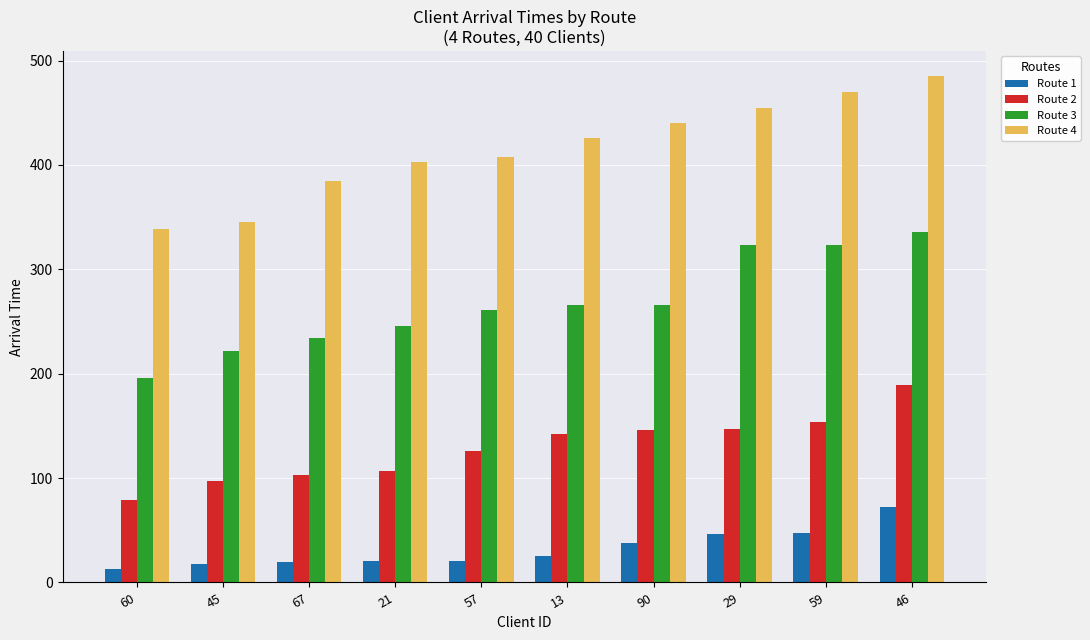

Which label corresponds to the largest value in the chart?

46